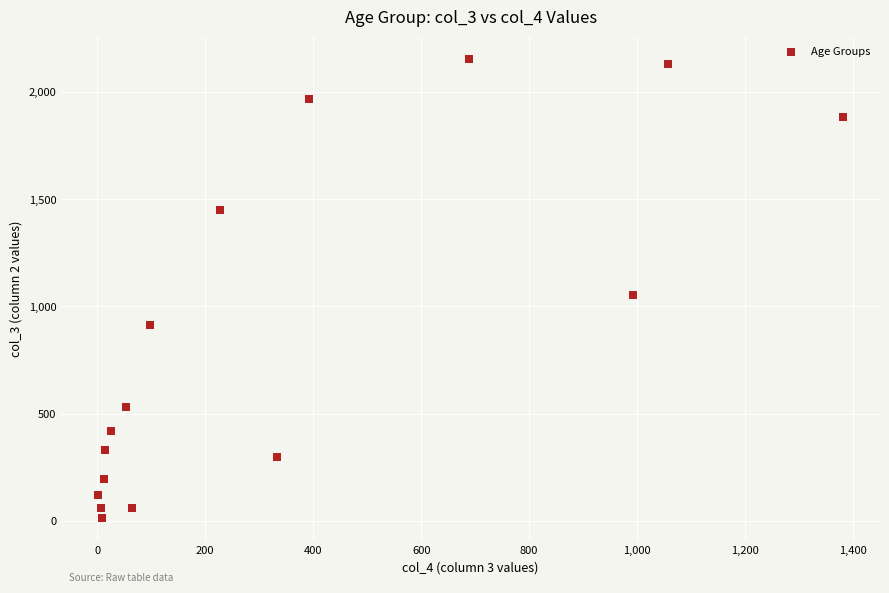

What Y value in the scatter plot is closest to 1083?

1053